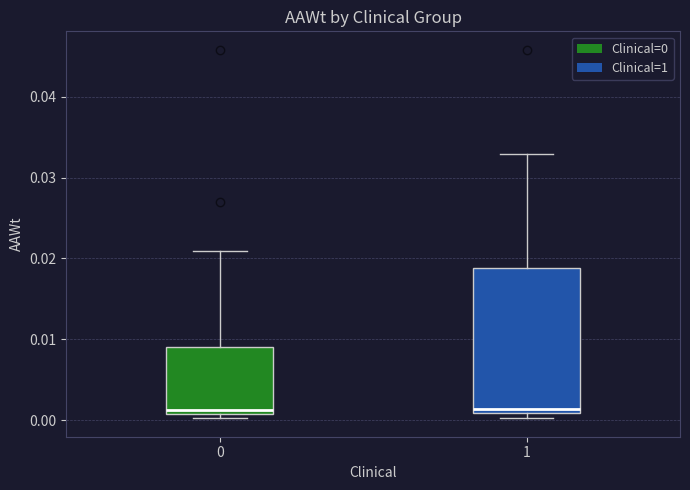

Reading left to right, read every box against the y-axis: the position of its median line, the range the box covers, and the ends of its whiskers. The values are not printed on the chart, so give them approximately, as read against the axis.

0: median 0.001 (just above the box's lower edge), box 0.001 to 0.009, whiskers 0.000 to 0.021
1: median 0.001 (just above the box's lower edge), box 0.001 to 0.019, whiskers 0.000 to 0.033